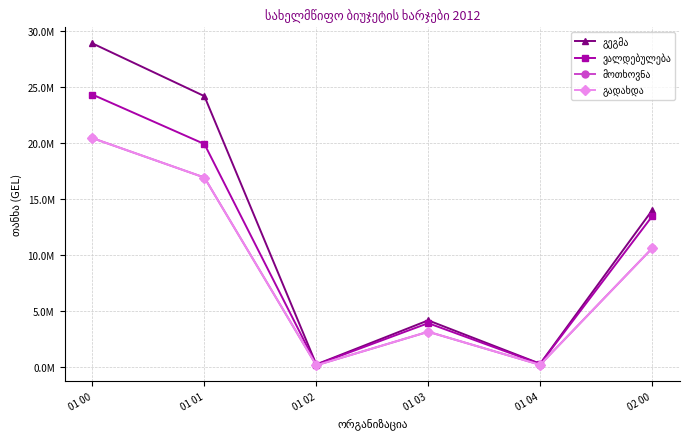

True or false: ვალდებულება and გადახდა intersect in this chart.

False